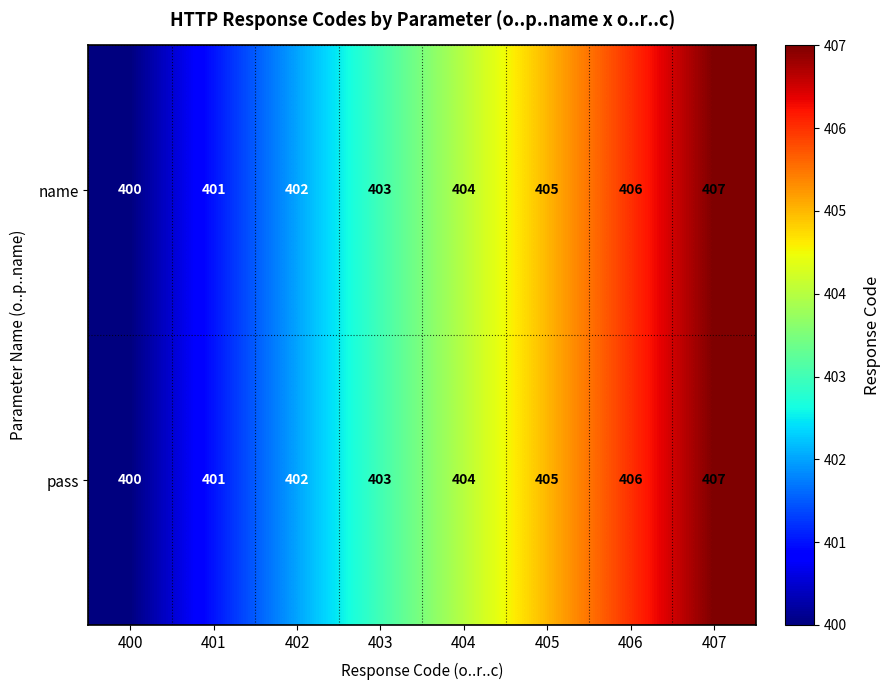

Which label corresponds to the smallest value in the chart?

400